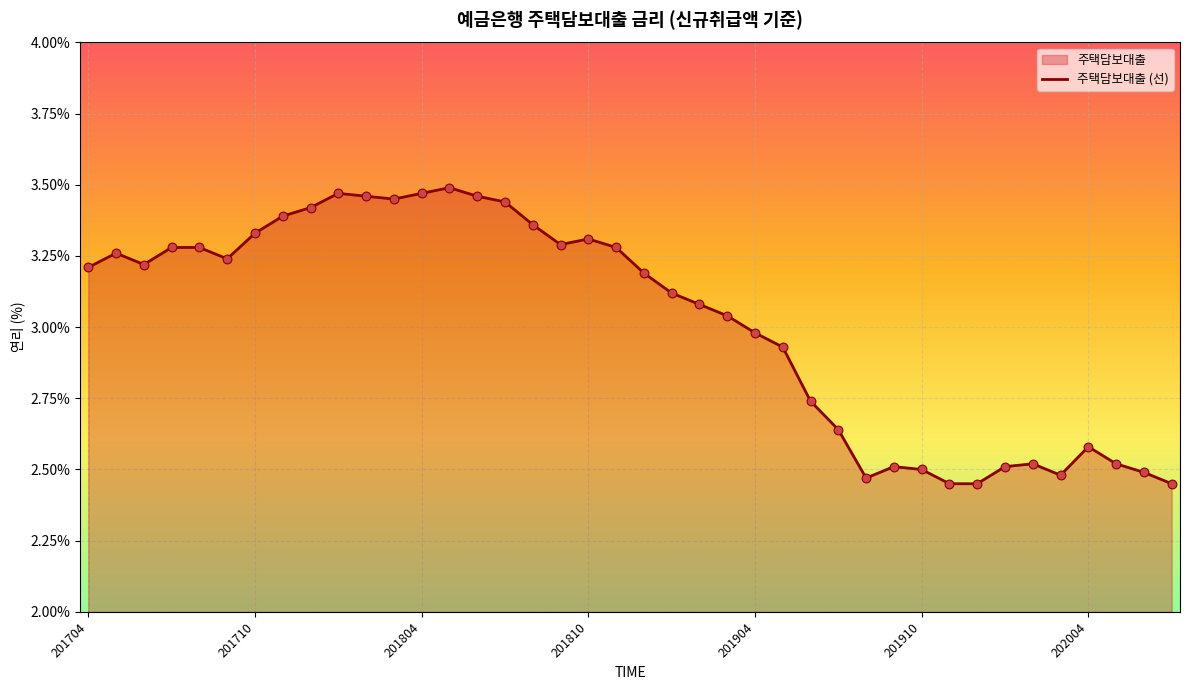

Which has a higher value, 201801 or 201712?

201801